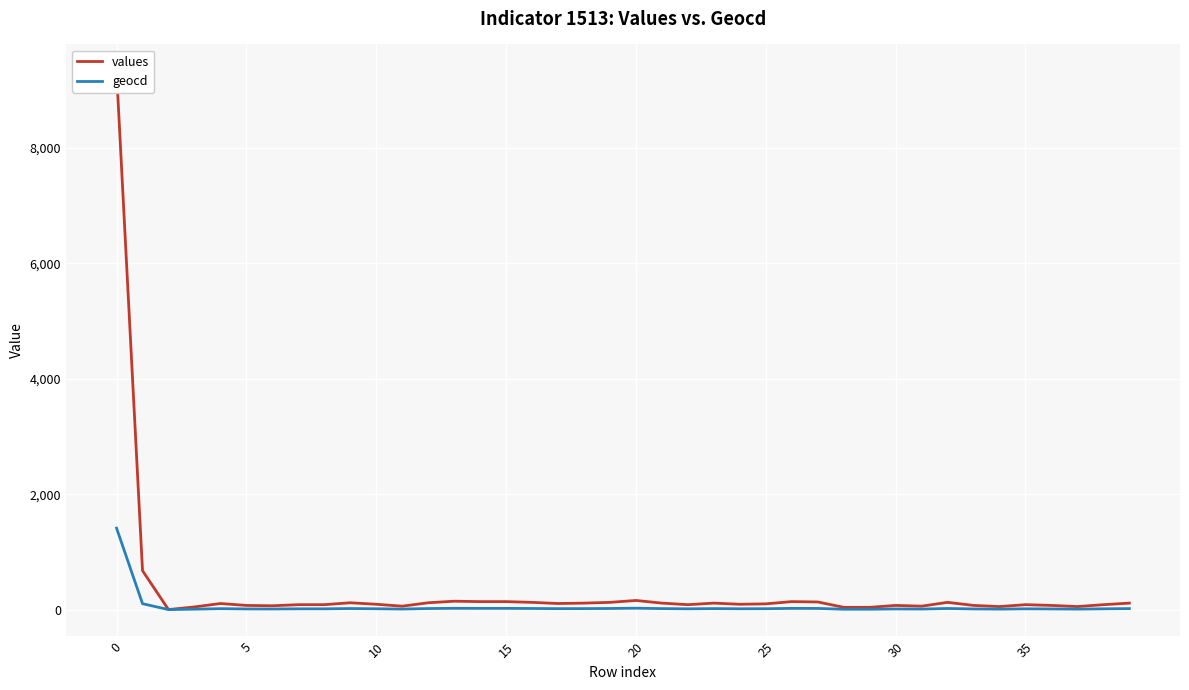

Which series changed the most between 23 and 26?

values